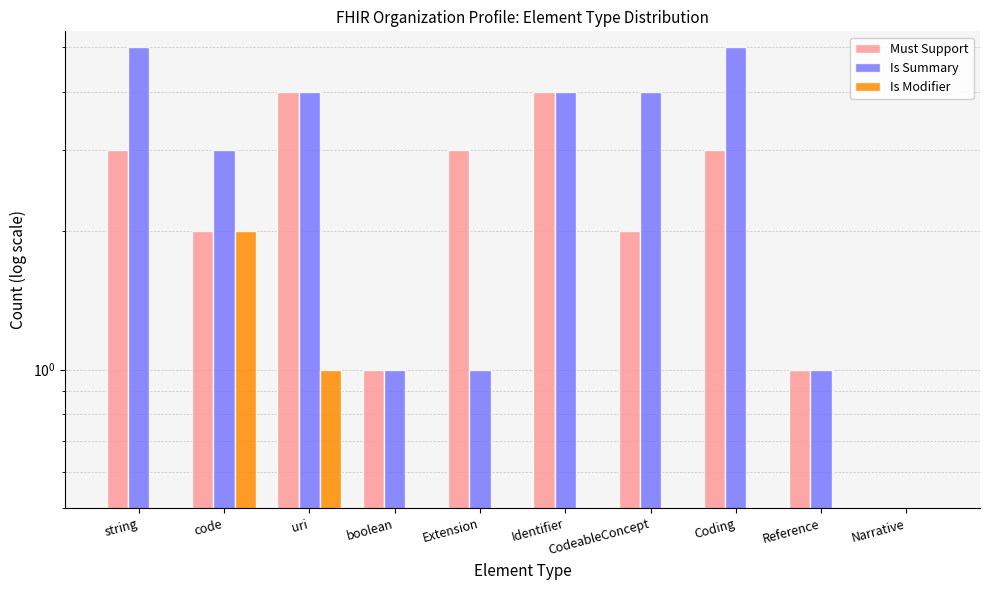

What is the average value of the Is Summary series?

3